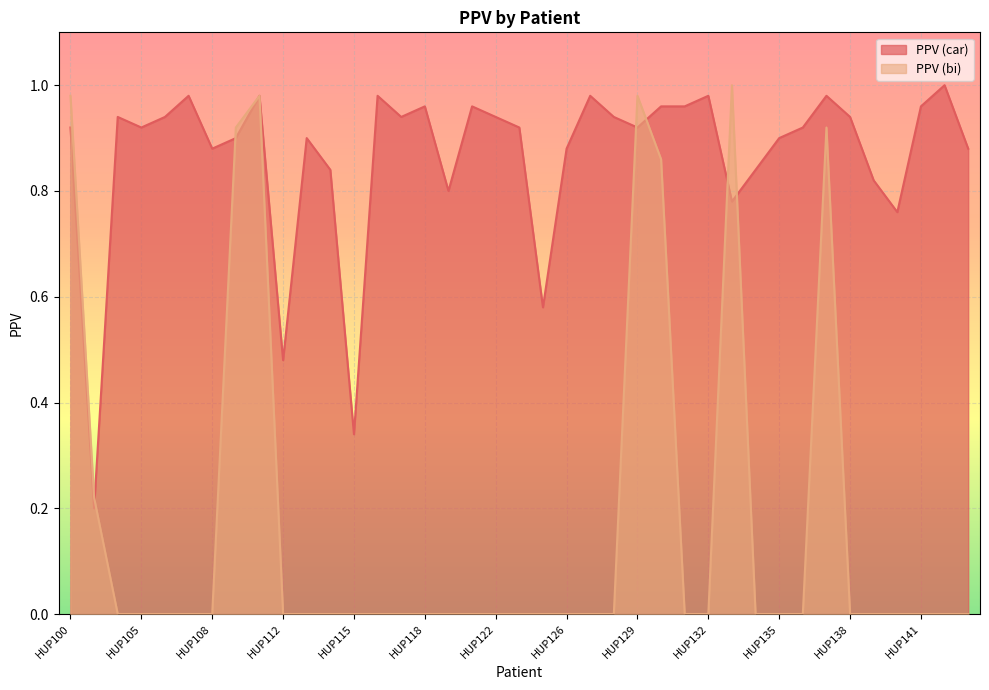

What is the lowest value of the PPV (car) series?

0.2